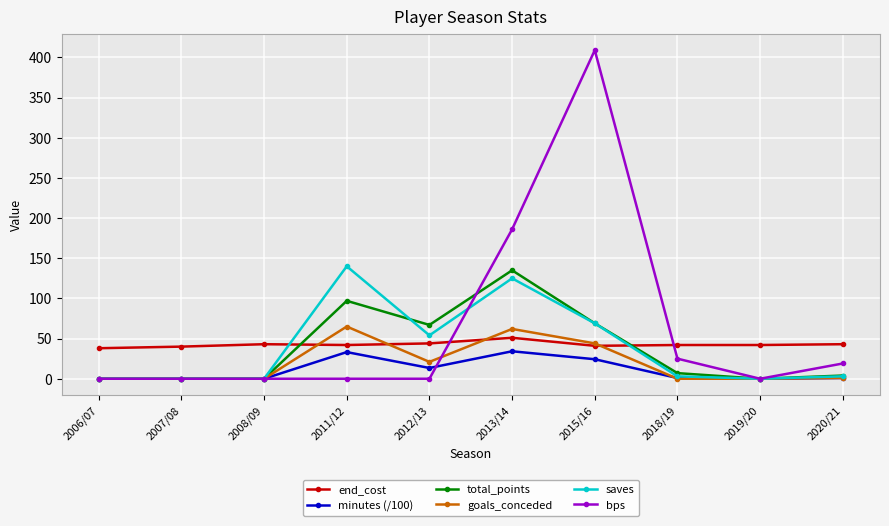

Which series has the largest total across all categories?

bps